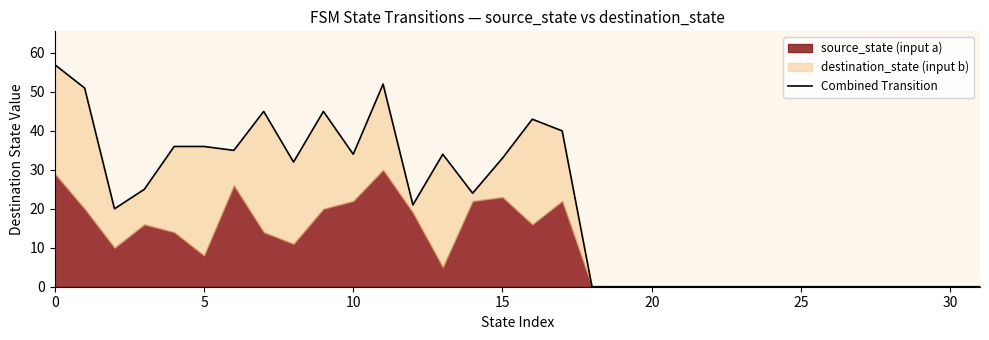

True or false: the data shows 0 at 18.

True